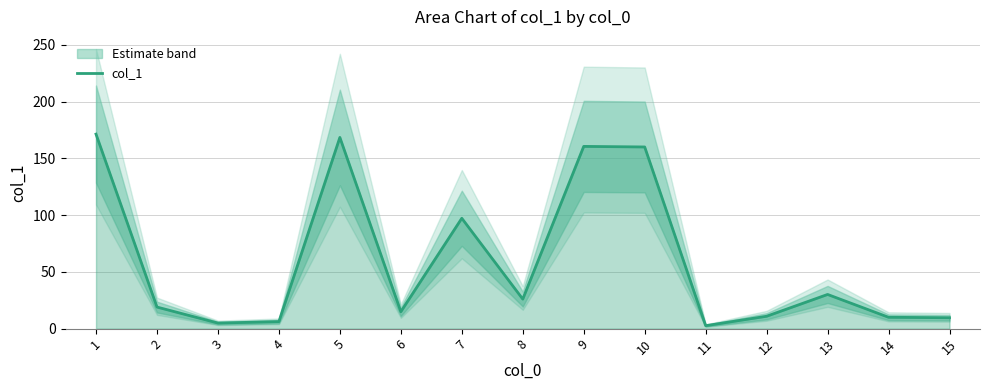

Is it true that the value at 10 is 262.3?

False